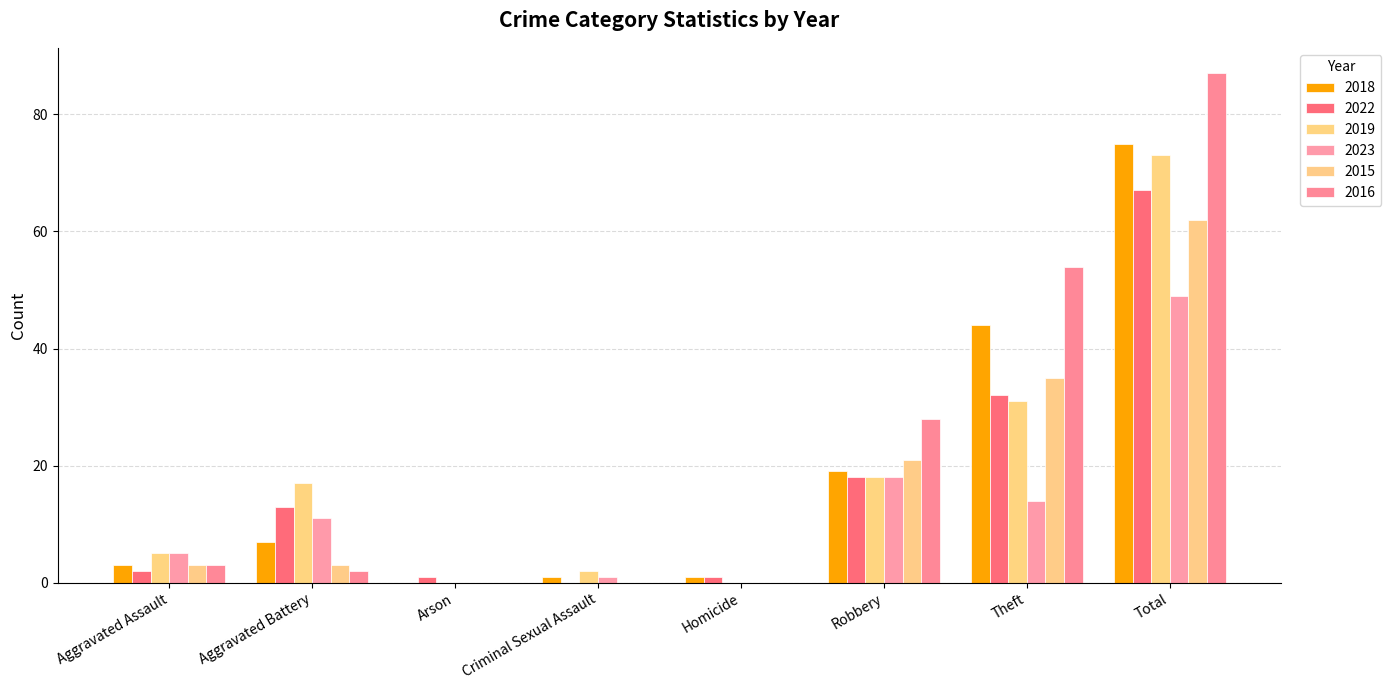

Reading left to right, what are all the values shown in this chart?

2018: 3	7	0	1	1	19	44	75
2022: 2	13	1	0	1	18	32	67
2019: 5	17	0	2	0	18	31	73
2023: 5	11	0	1	0	18	14	49
2015: 3	3	0	0	0	21	35	62
2016: 3	2	0	0	0	28	54	87